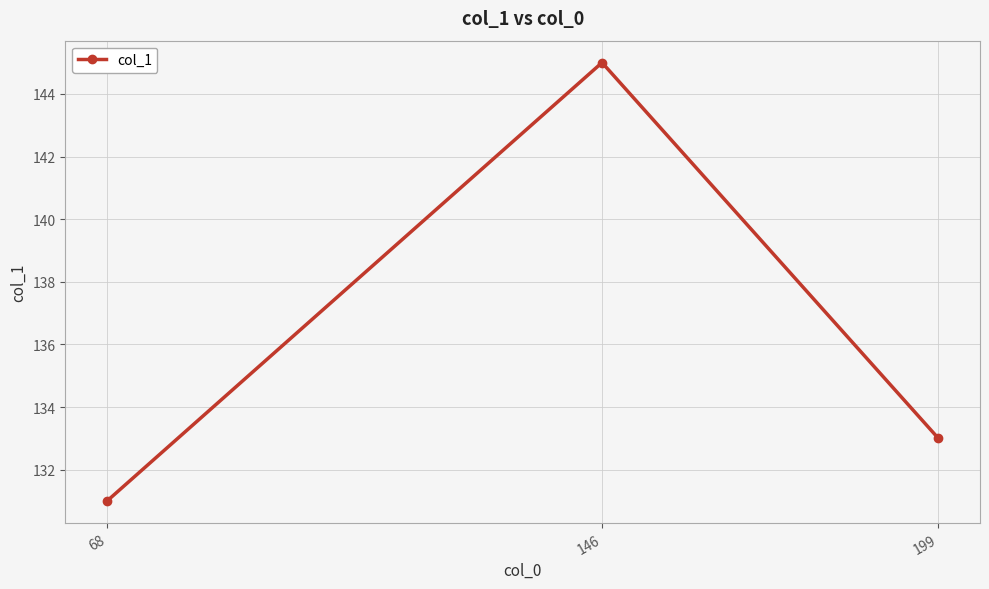

What is the difference between the maximum and second lowest values?

12